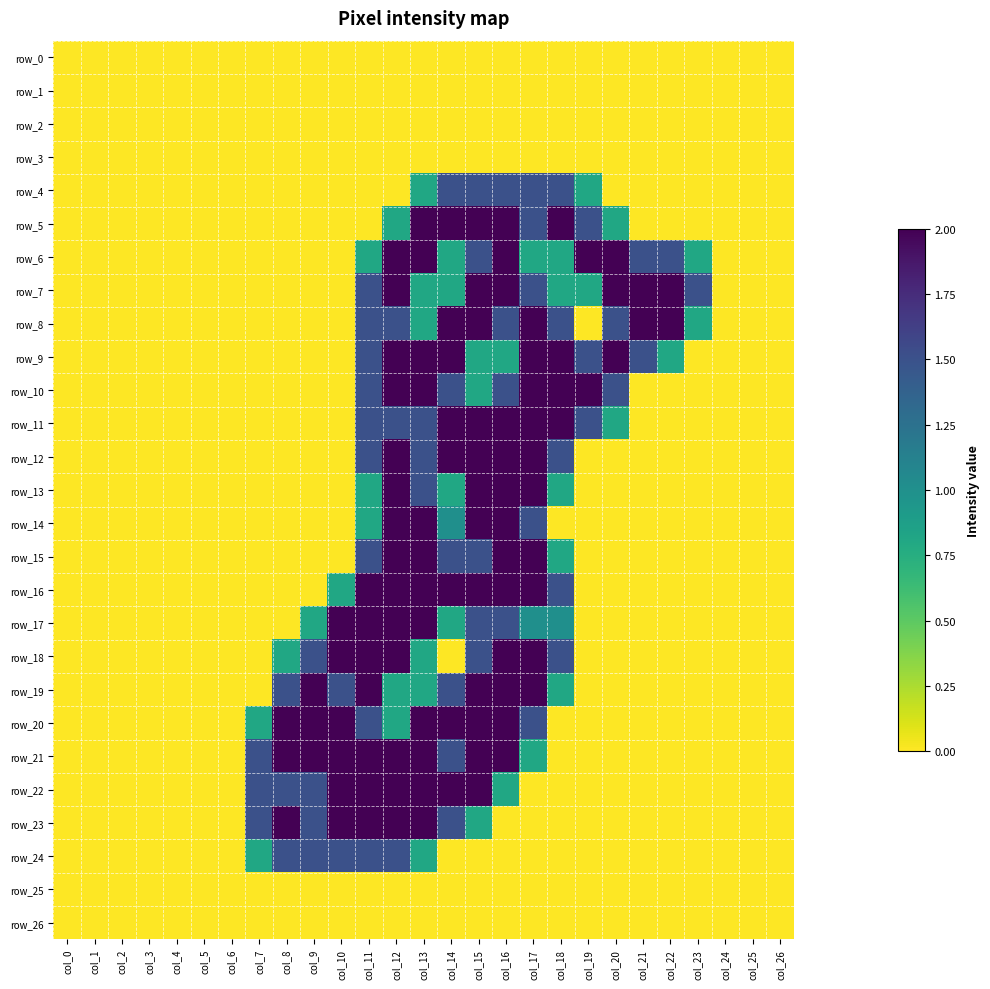

What is the average value of the row_13 series?

0.4